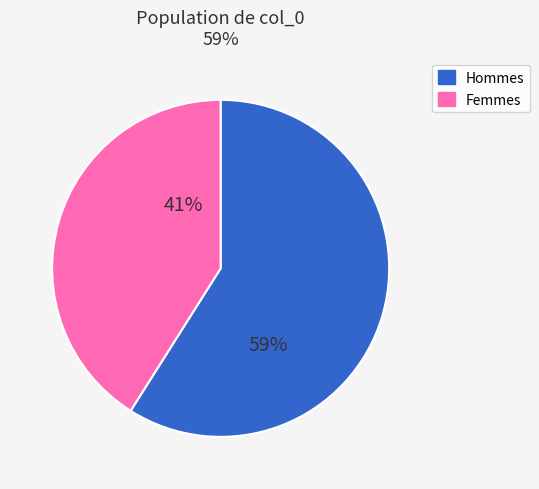

Does Femmes account for over 50% of the chart?

No